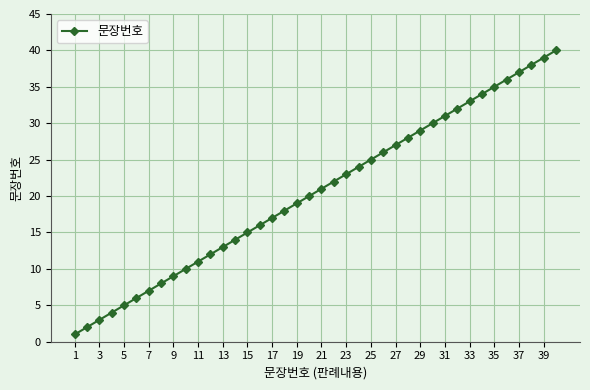

Reading left to right, what are all the values shown in this chart?

1	2	3	4	5	6	7	8	9	10	11	12	13	14	15	16	17	18	19	20	21	22	23	24	25	26	27	28	29	30	31	32	33	34	35	36	37	38	39	40